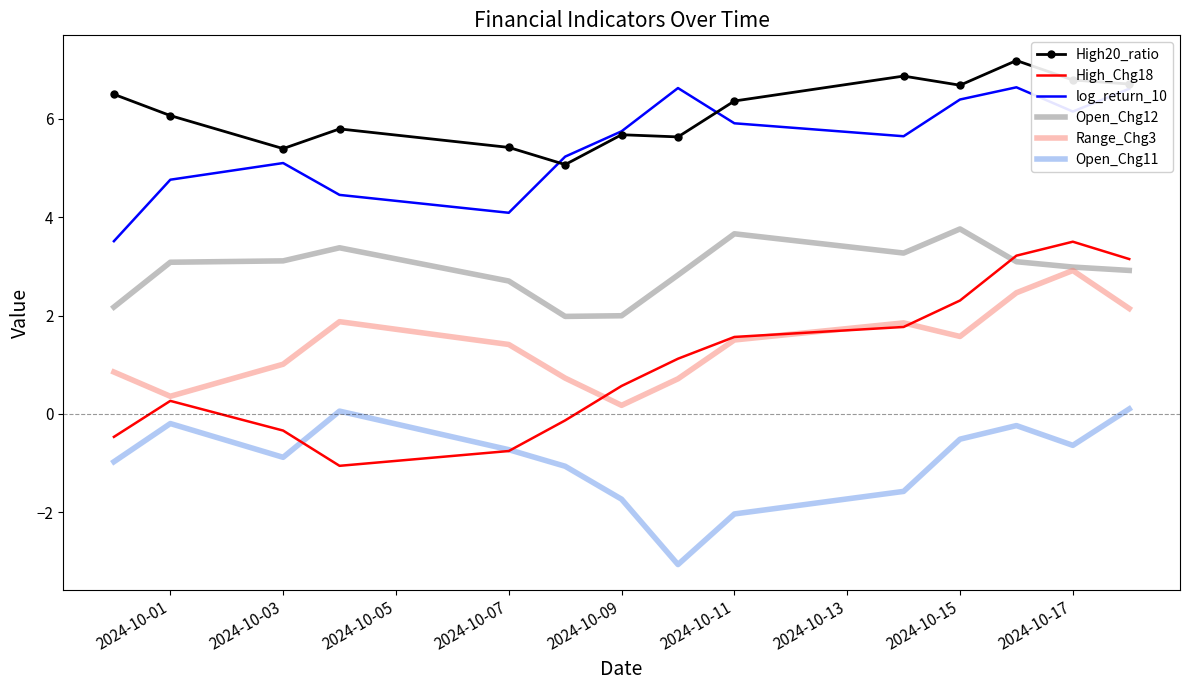

Which series has the largest total across all categories?

High20_ratio